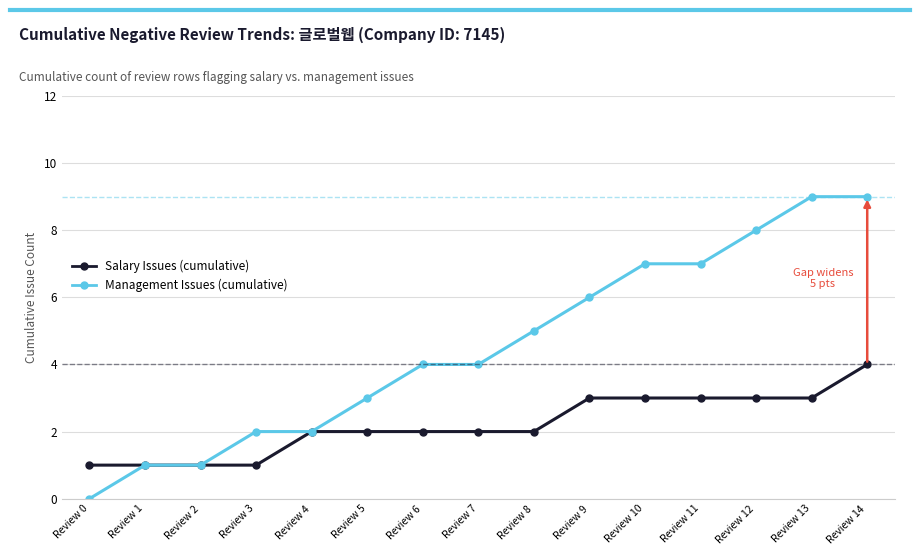

Which series has the largest total across all categories?

Management Issues (cumulative)